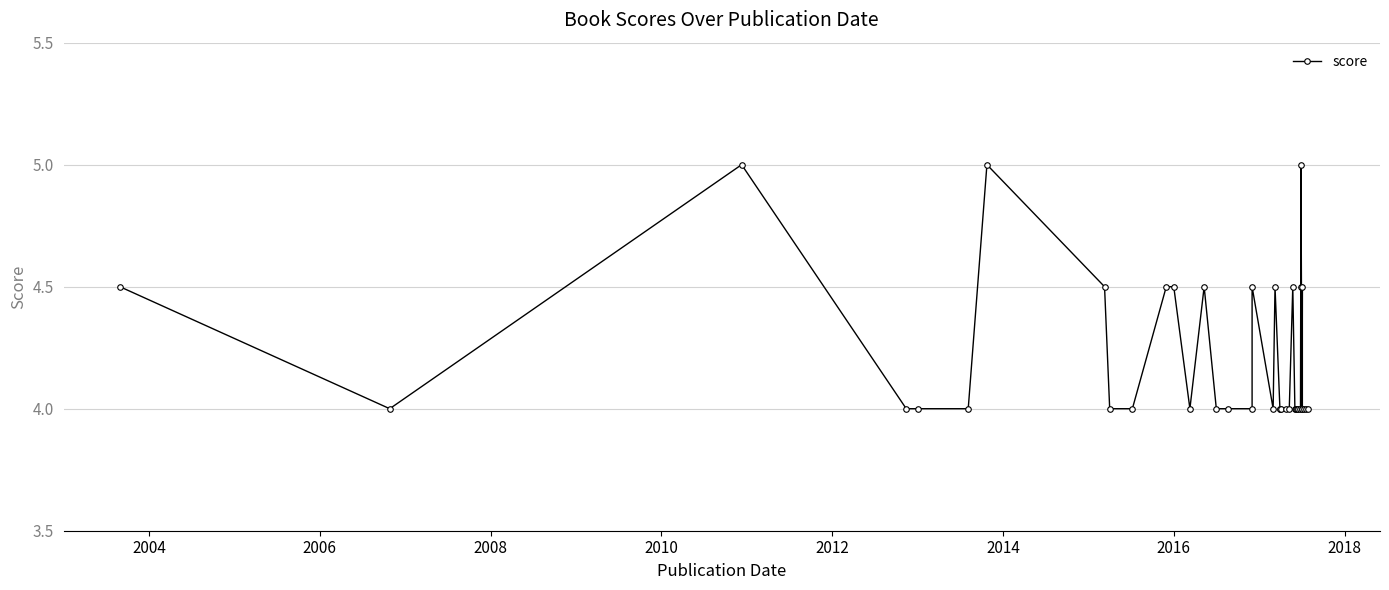

How many lines are shown in the chart?

1